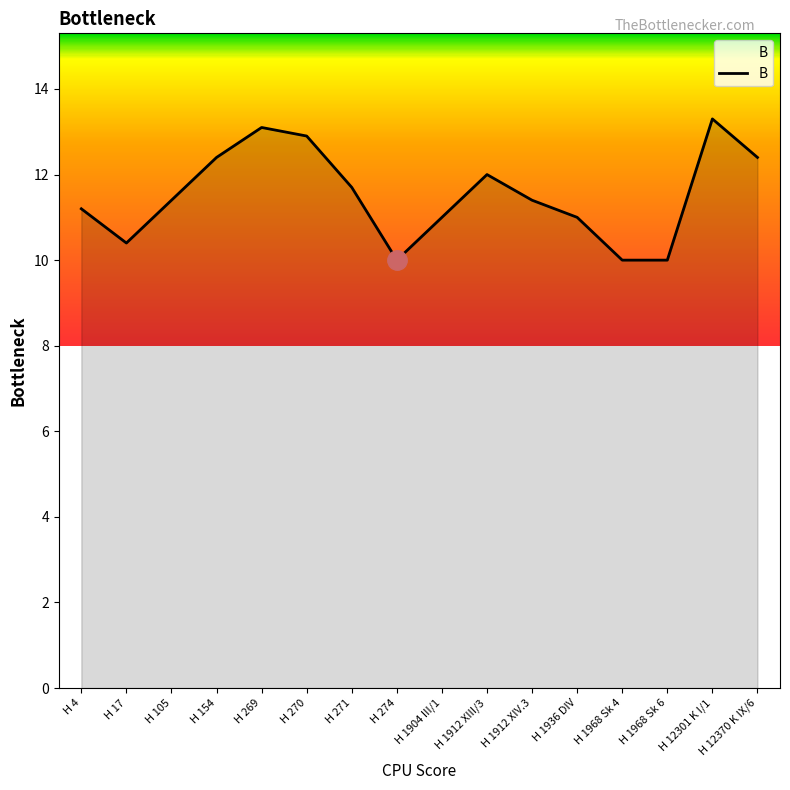

What is the greatest value displayed?

13.3